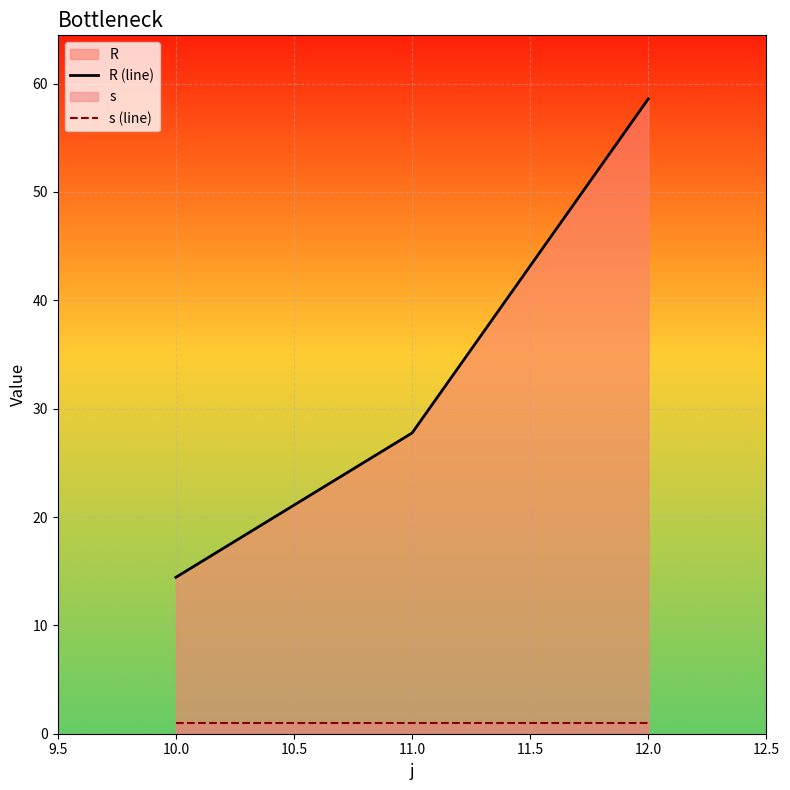

How many lines are shown in the chart?

2